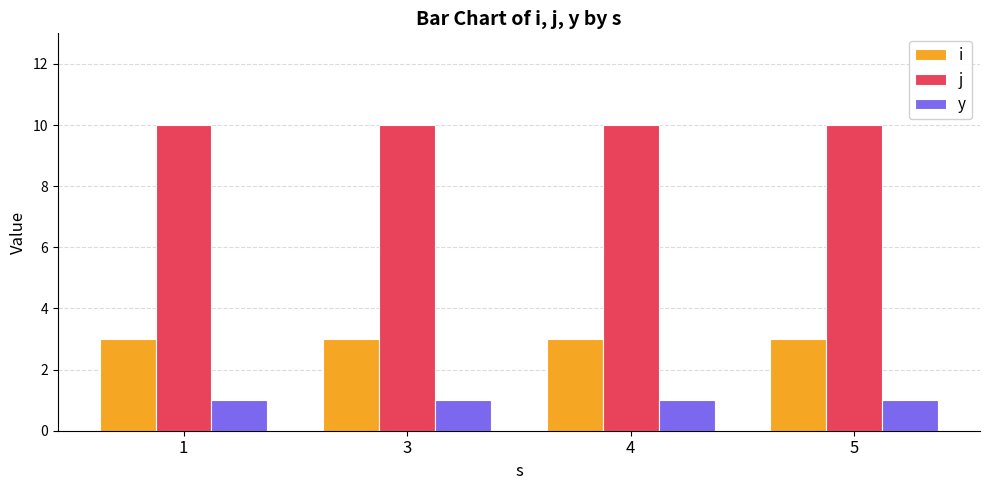

At 5, list the series in order from largest to smallest.

j, i, y